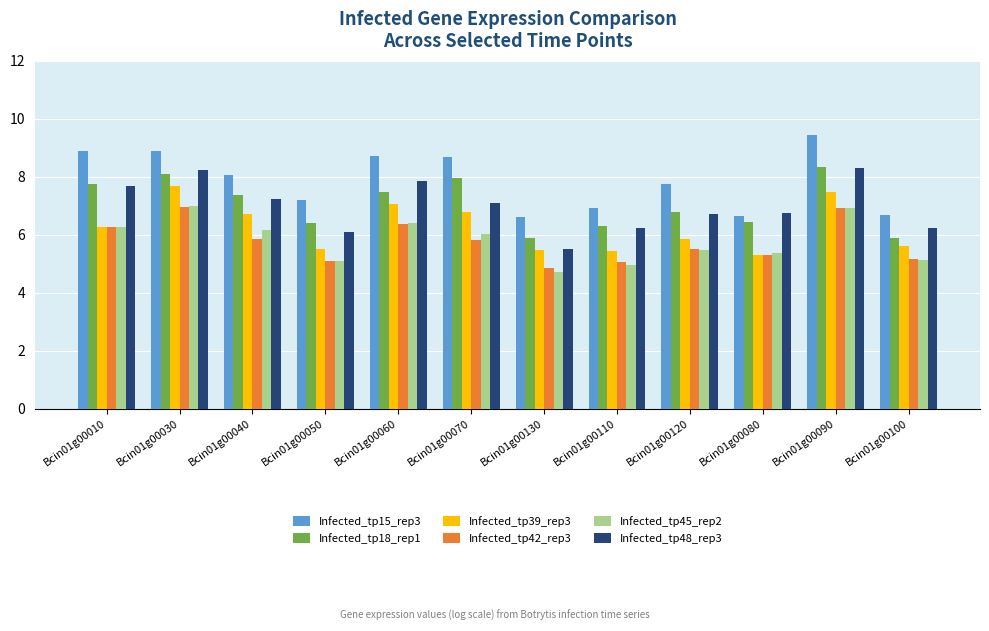

What is the lowest value of the Infected_tp15_rep3 series?

6.6